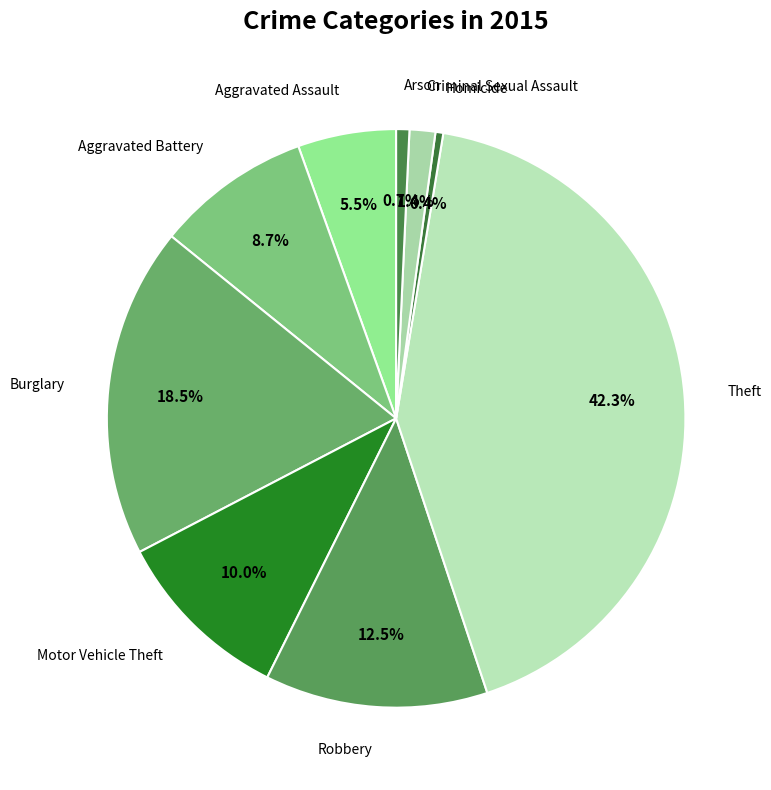

Is there a majority slice in this chart?

No